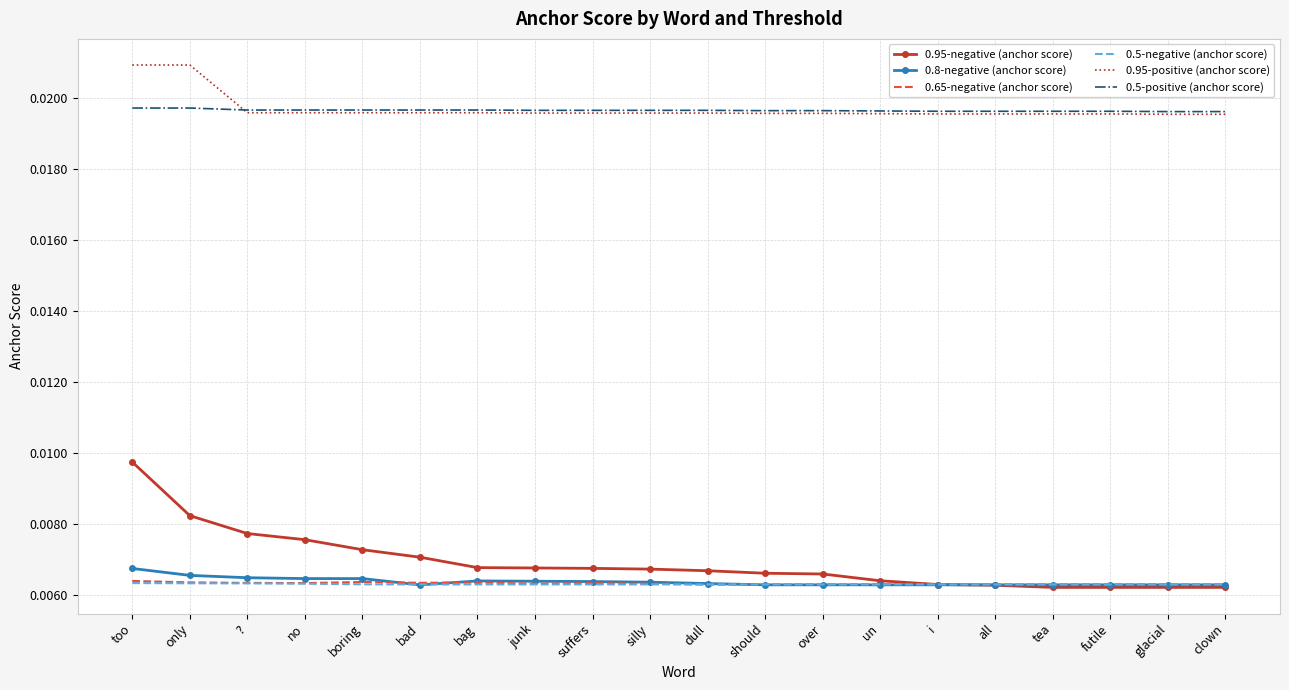

Which series has the widest spread of values?

0.95-negative (anchor score)